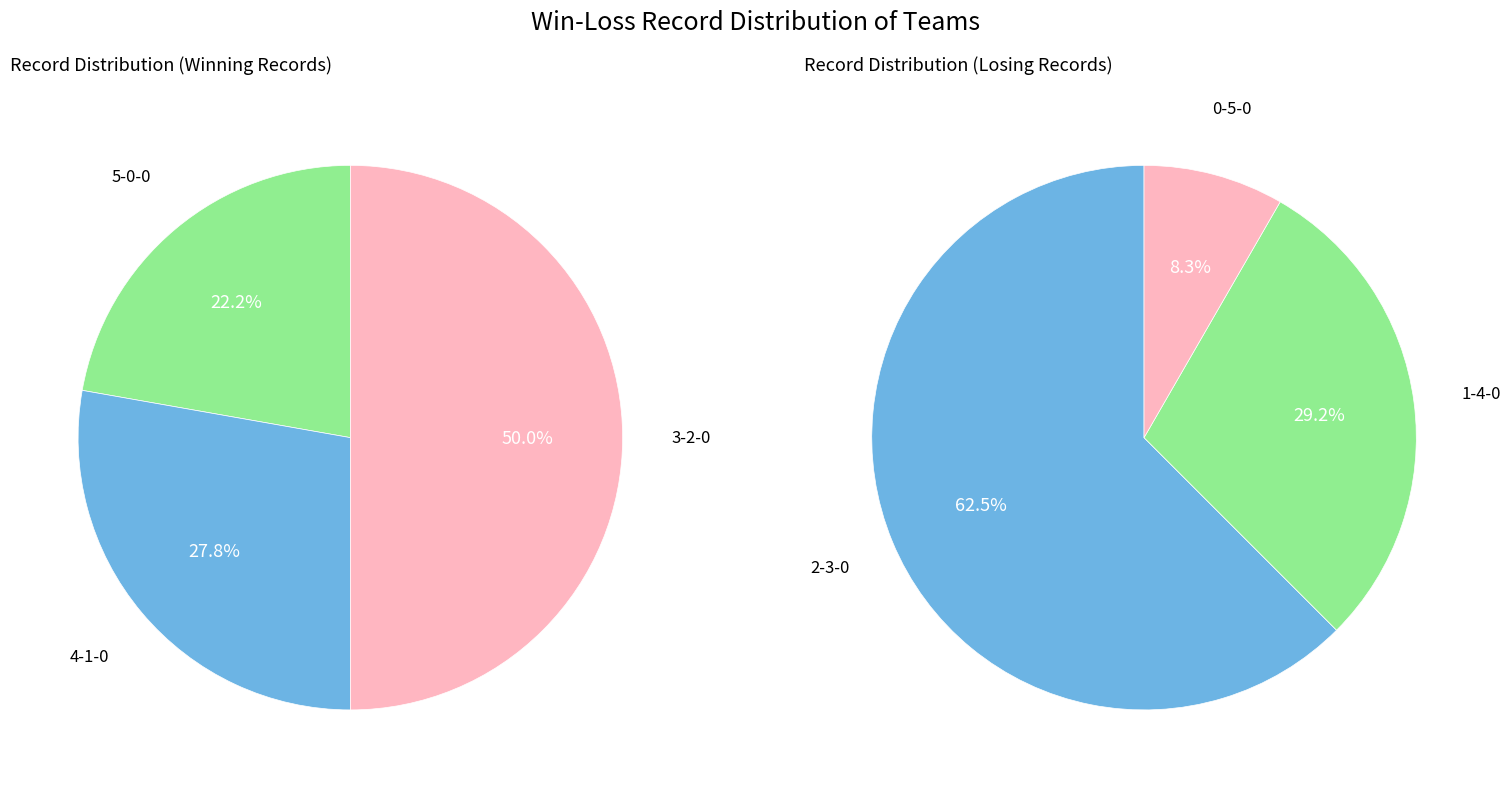

True or false: 4-1-0 accounts for 36% of the total.

False